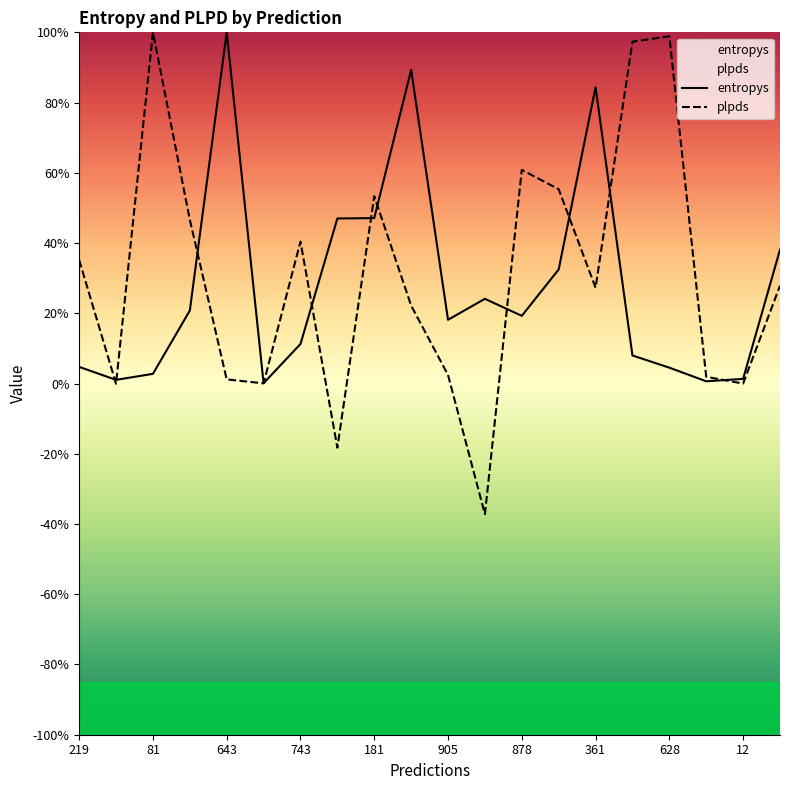

Rank the series at 905 from lowest to highest value.

plpds, entropys